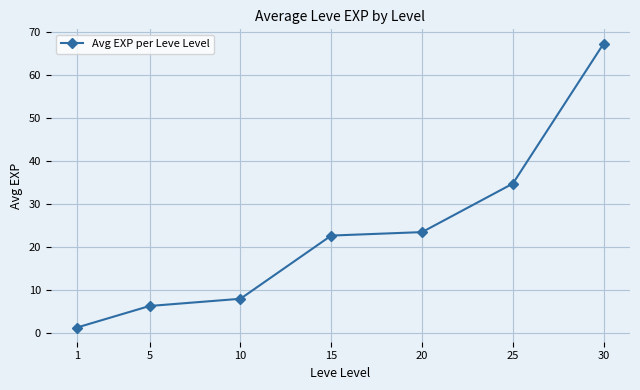

How many values are below 22?

3